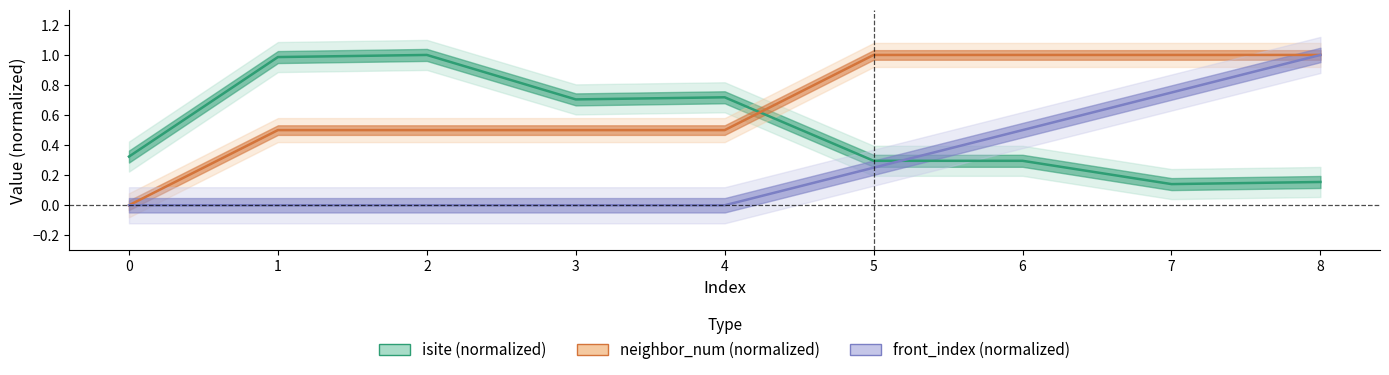

True or false: isite (normalized) and front_index (normalized) intersect in this chart.

True